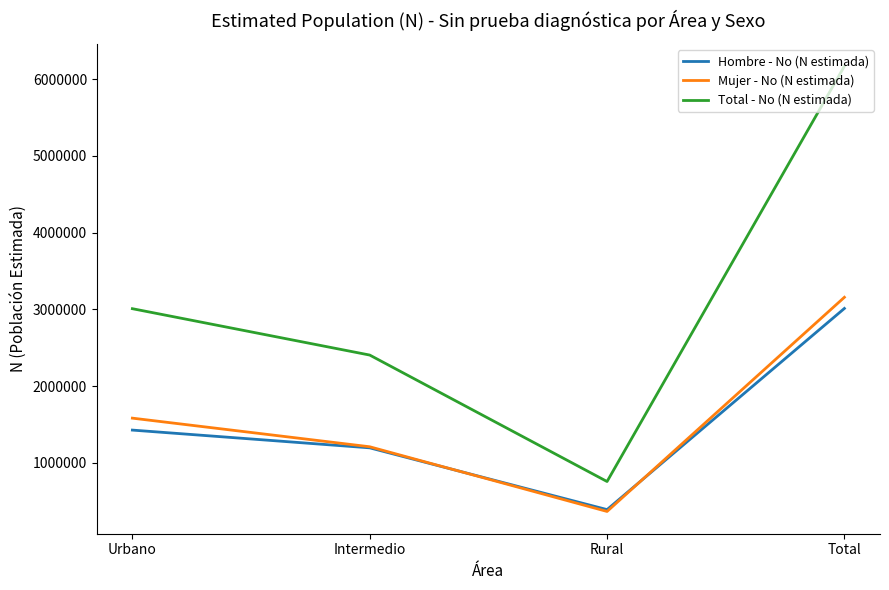

Rank the categories by Mujer - No (N estimada) value from lowest to highest.

Rural, Intermedio, Urbano, Total